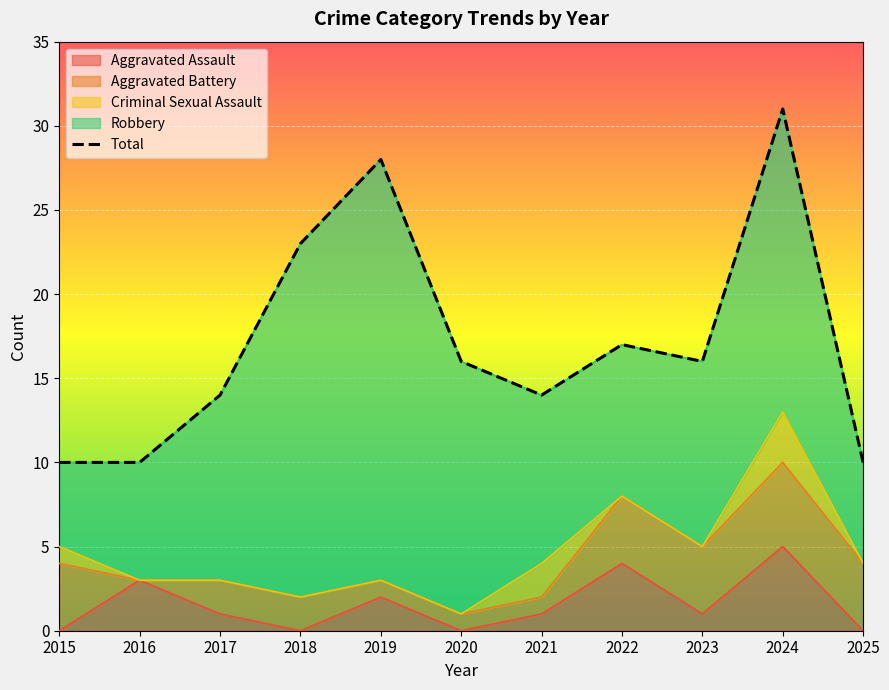

What is the sum of the values at 2020 and 2015?

26